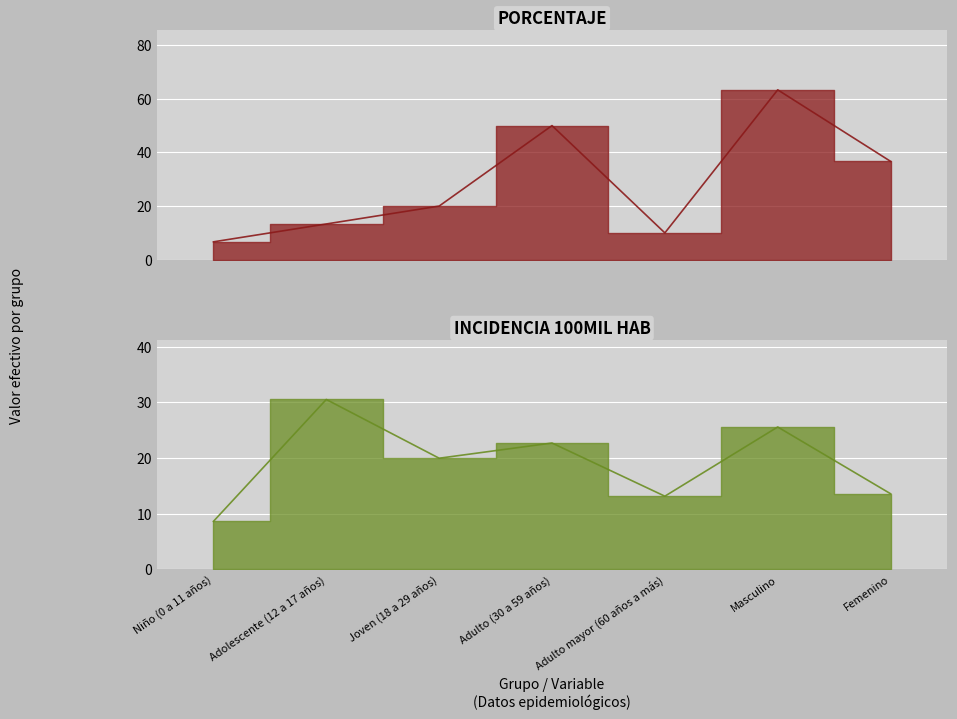

What is the total value across all series at Adolescente (12 a 17 años)?

43.8